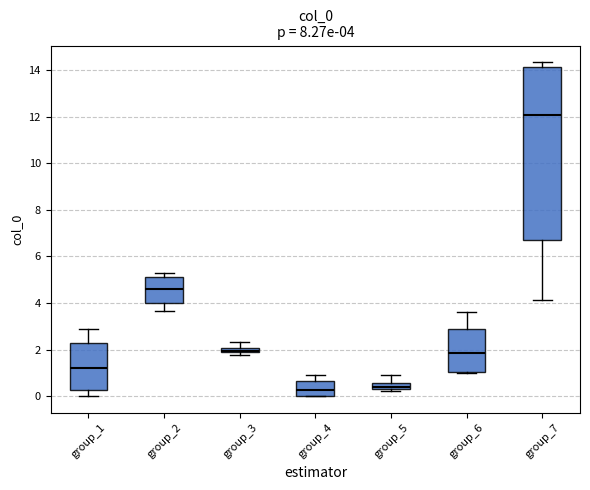

Which box is the tallest, from its lower edge to its upper edge?

group_7